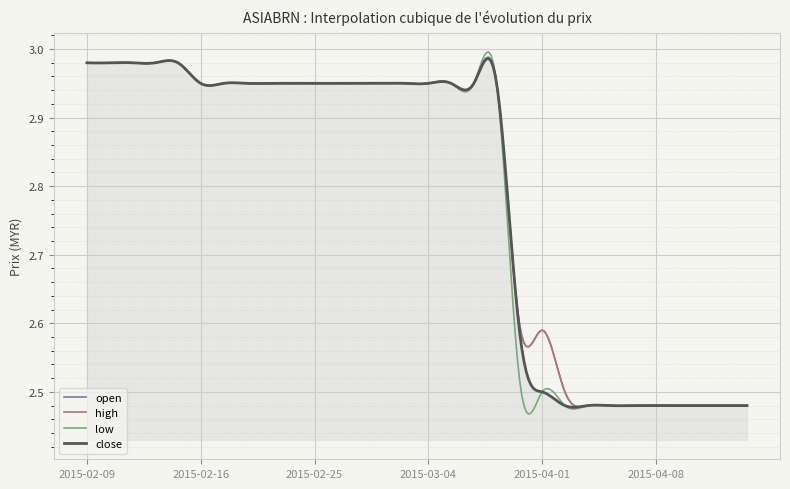

Does the chart display data point markers on the line(s)?

No